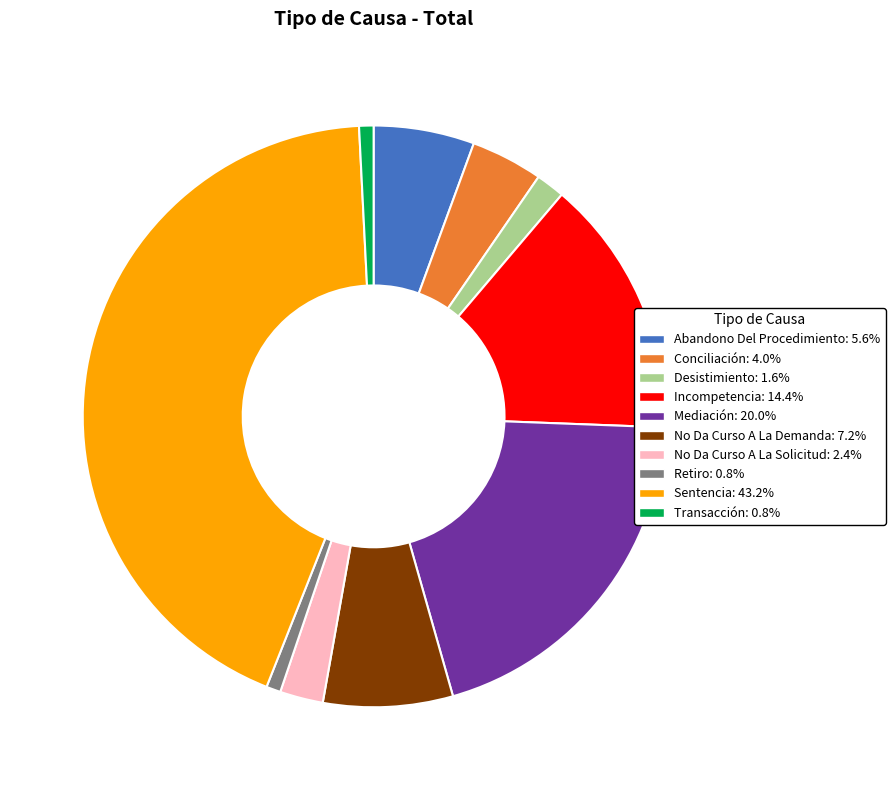

Is there any slice that represents more than half of the pie?

No